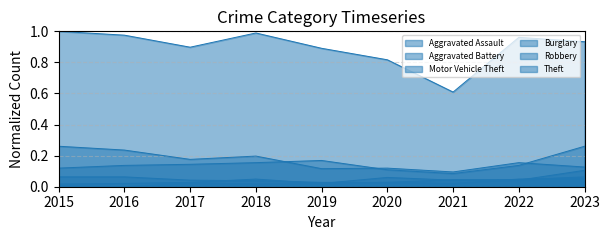

Which series has the largest range (max minus min)?

Theft